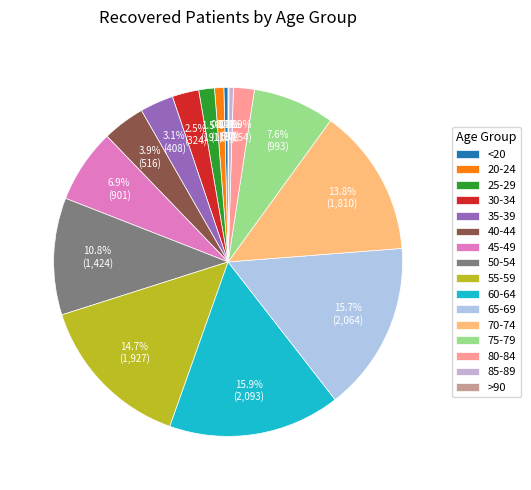

Is it true that 50-54 is 1% of the pie?

False